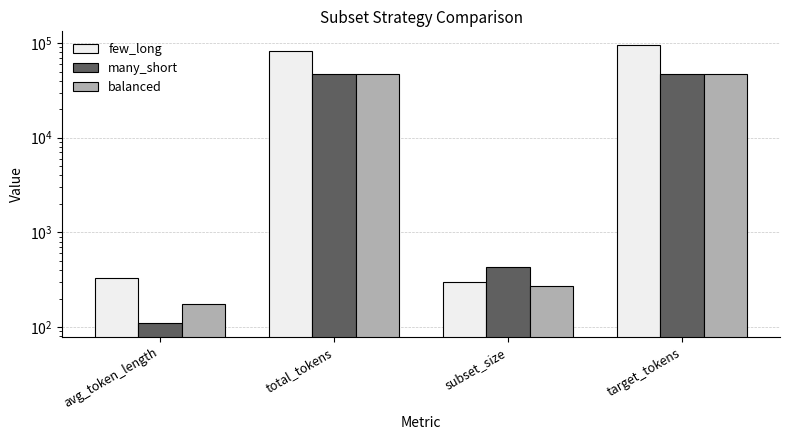

Reading left to right, extract all data points from this chart.

few_long: avg_token_length=332.8	total_tokens=81531.0	subset_size=299.0	target_tokens=94822.0
many_short: avg_token_length=110.7	total_tokens=47393.0	subset_size=428.0	target_tokens=47411.0
balanced: avg_token_length=176.7	total_tokens=47389.0	subset_size=269.0	target_tokens=47411.0